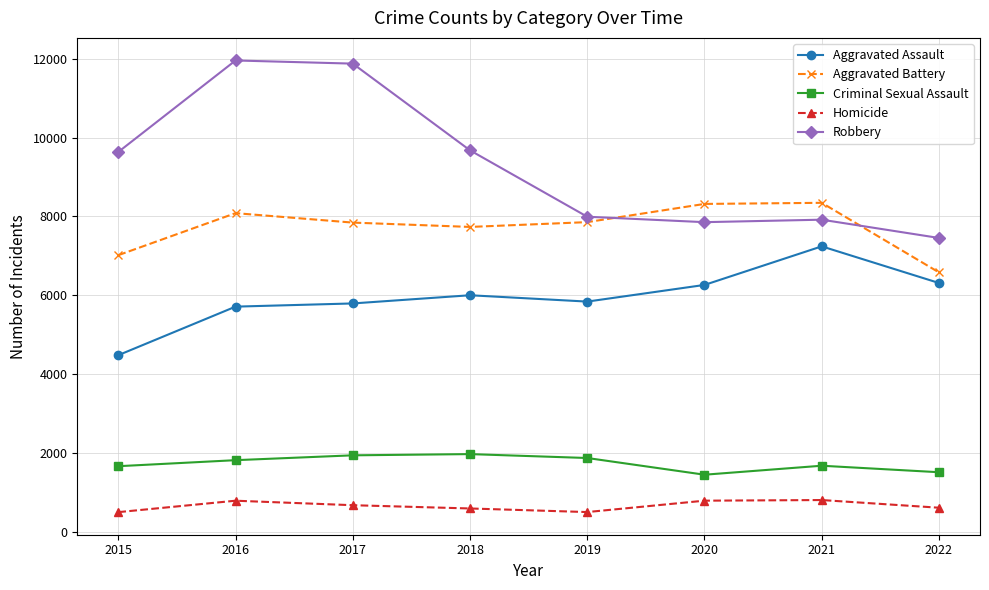

What is the difference between the maximum and minimum values in the Aggravated Assault series?

2762